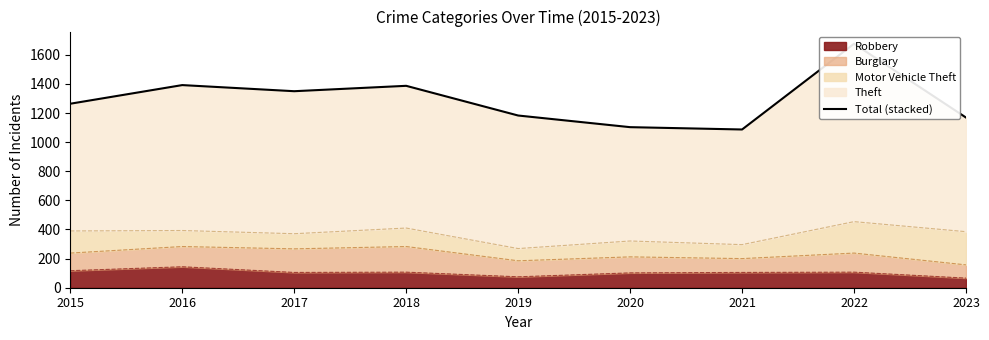

What is the average value?

1290